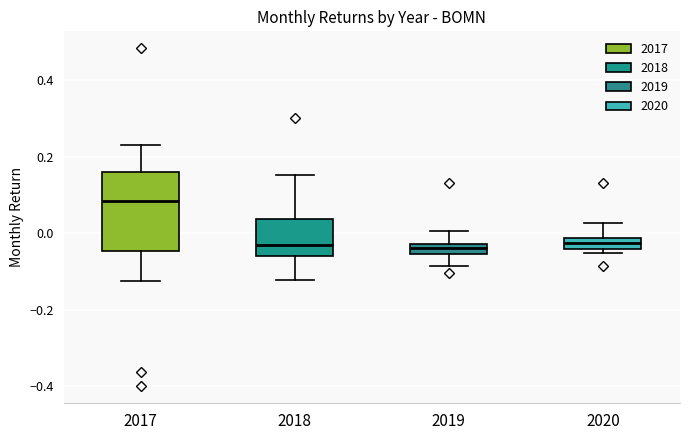

Comparing the boxes themselves (not the whiskers), which one is the tallest?

2017